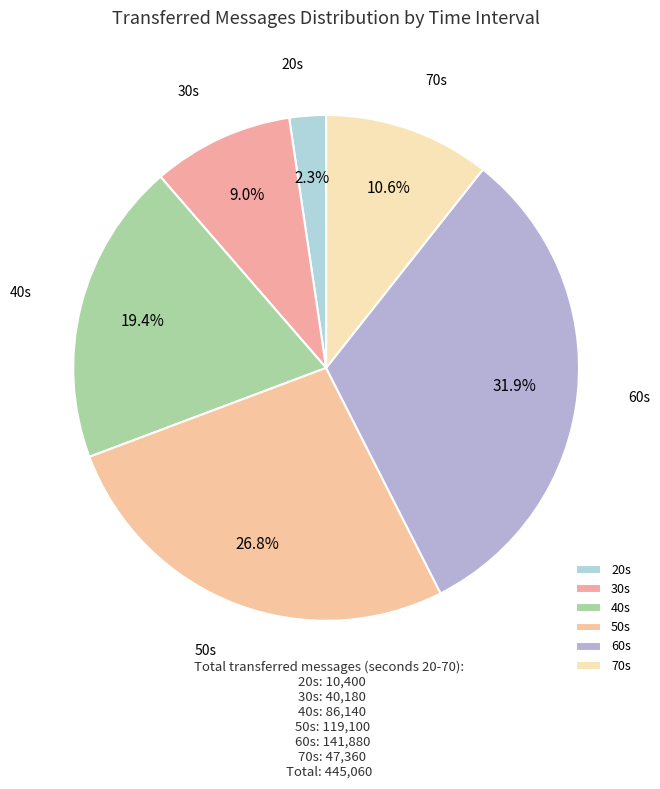

How many segments does this pie chart have?

6